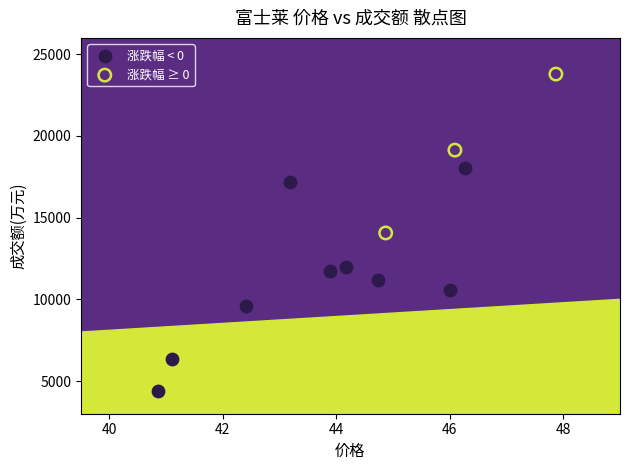

Which series reaches the maximum Y coordinate?

涨跌幅 ≥ 0